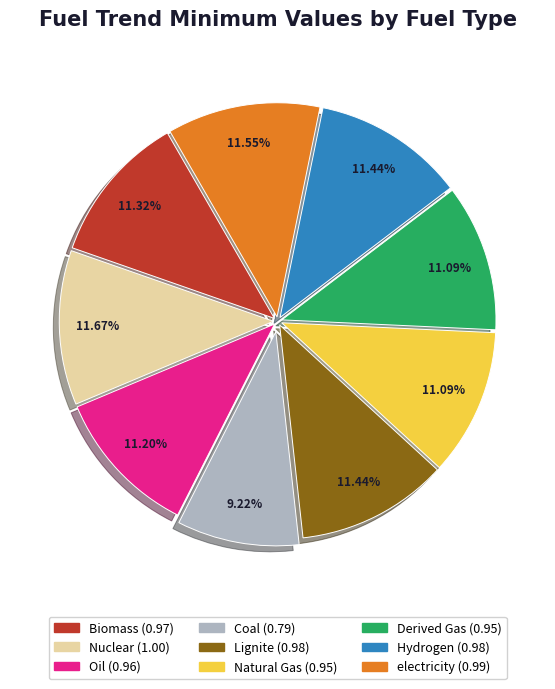

How many segments does this pie chart have?

9